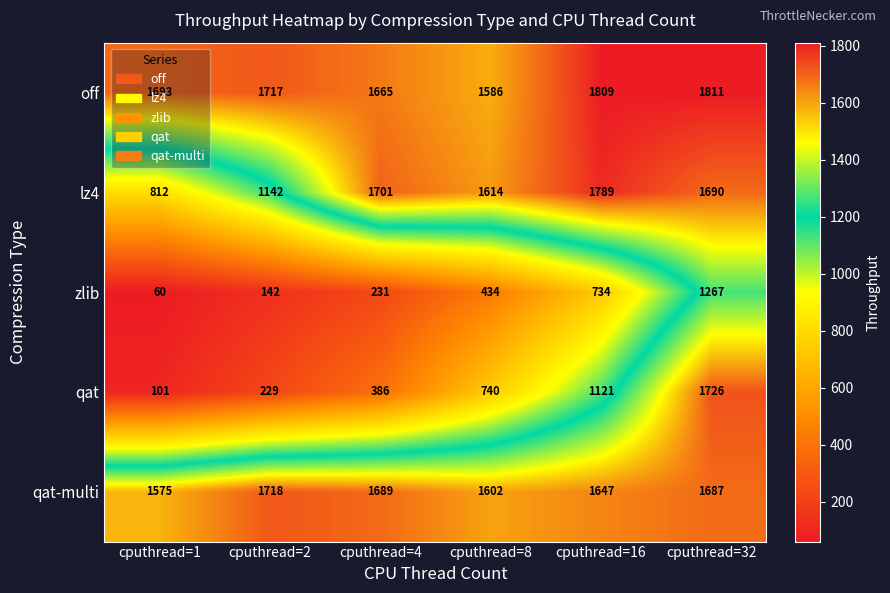

Between cputhread=1 and cputhread=32, which series saw the biggest shift?

qat